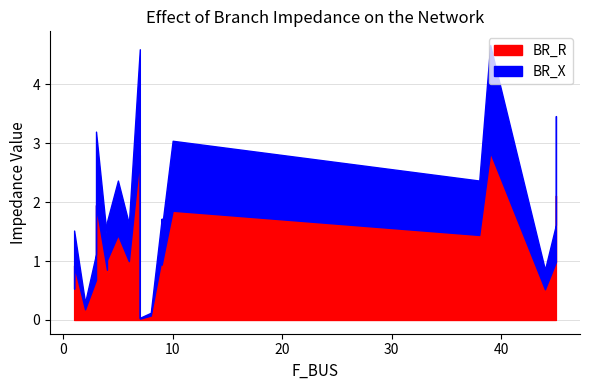

Between 4 and 6, which series saw the biggest shift?

BR_R